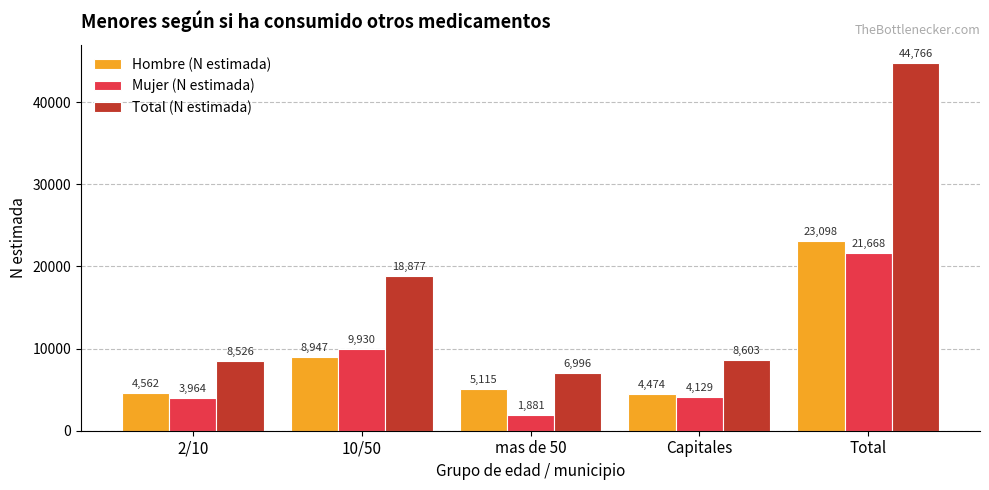

Reading right to left, what are all the values shown in this chart?

Hombre (N estimada): Total=23098	Capitales=4474	mas de 50=5115	10/50=8947	2/10=4562
Mujer (N estimada): Total=21668	Capitales=4129	mas de 50=1881	10/50=9930	2/10=3964
Total (N estimada): Total=44766	Capitales=8603	mas de 50=6996	10/50=18877	2/10=8526